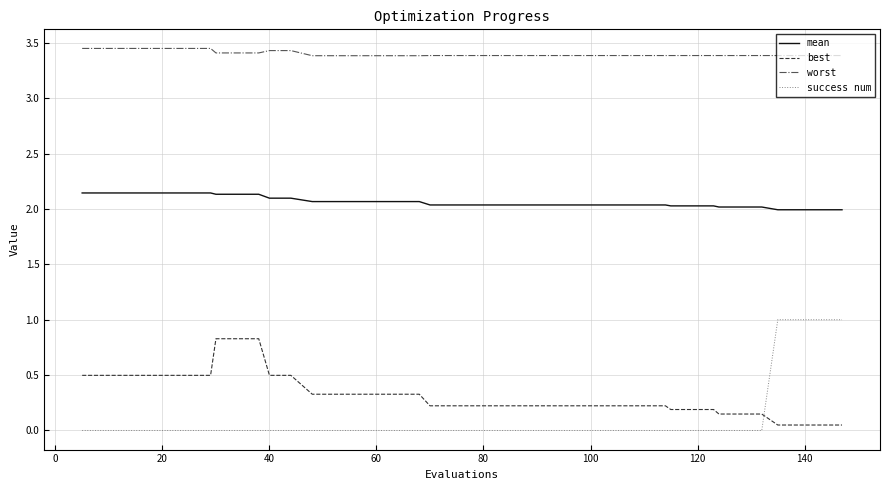

Which series has the widest spread of values?

success num